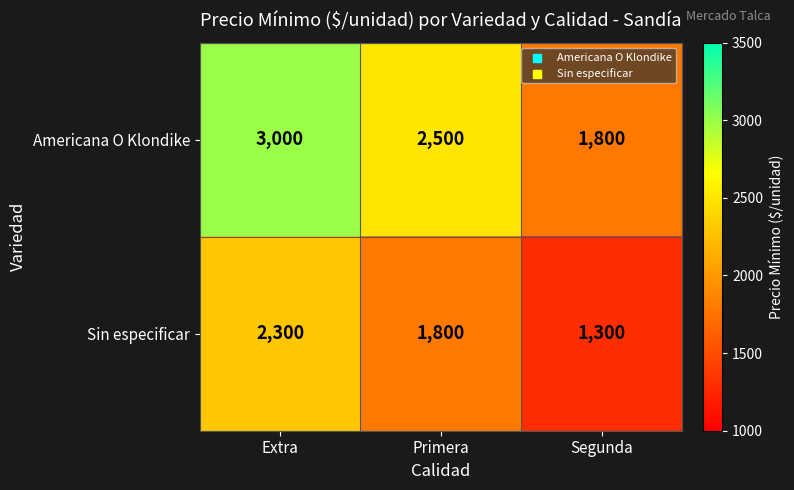

What is the average value of the Americana O Klondike series?

2433